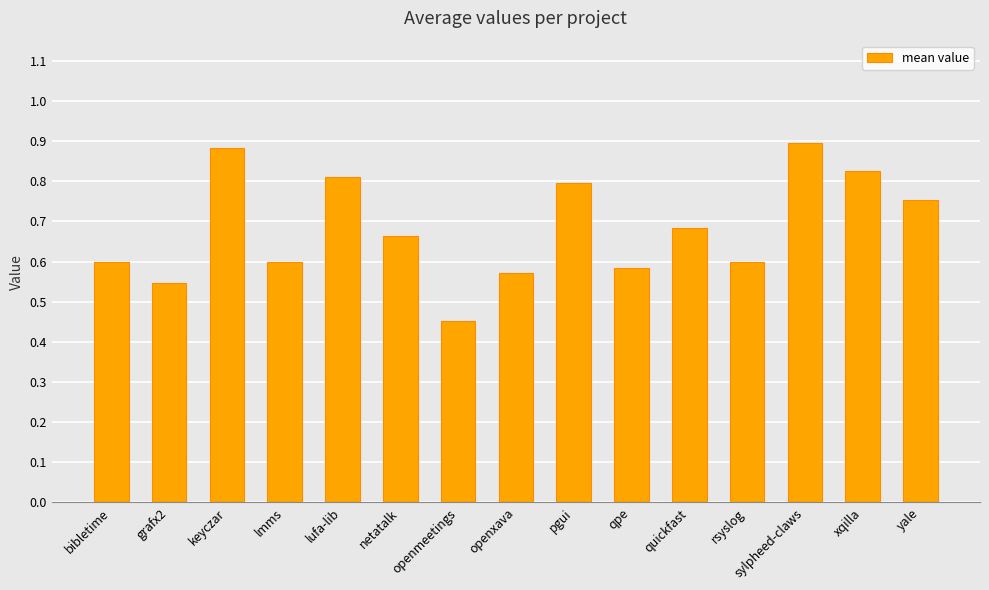

What is the difference between the values at pgui and bibletime?

0.2